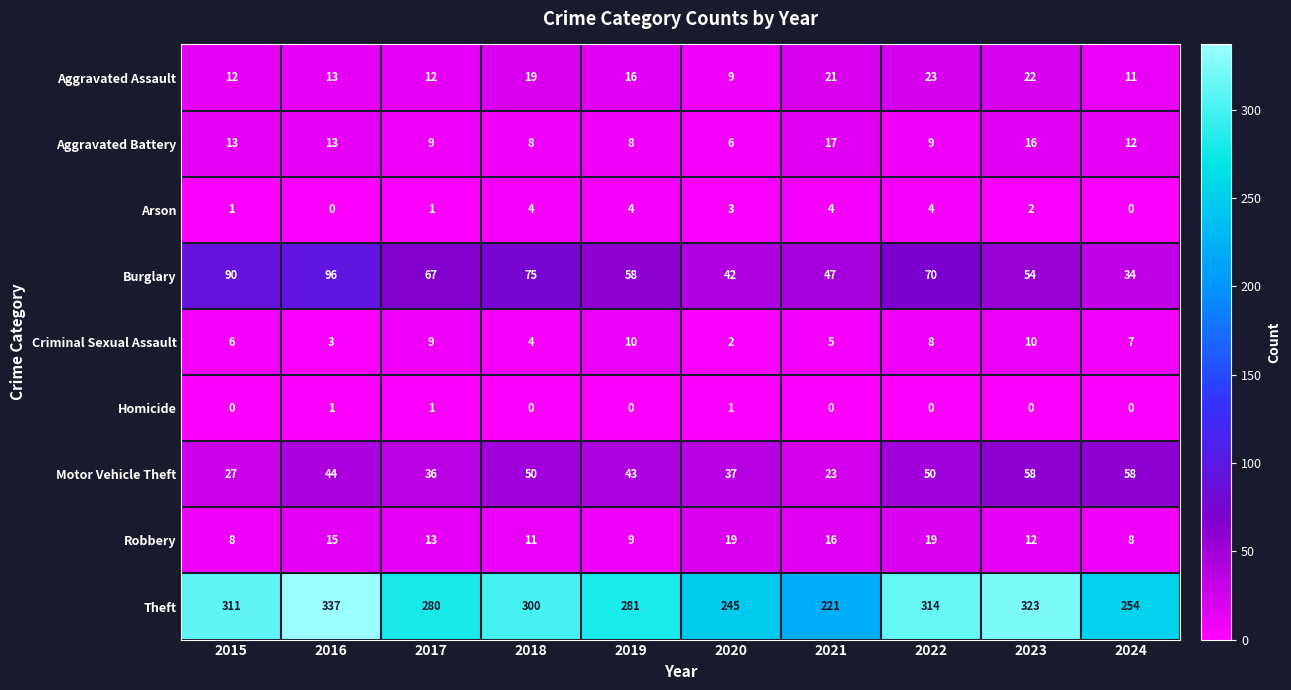

At 2022, list the series in order from largest to smallest.

Theft, Burglary, Motor Vehicle Theft, Aggravated Assault, Robbery, Aggravated Battery, Criminal Sexual Assault, Arson, Homicide